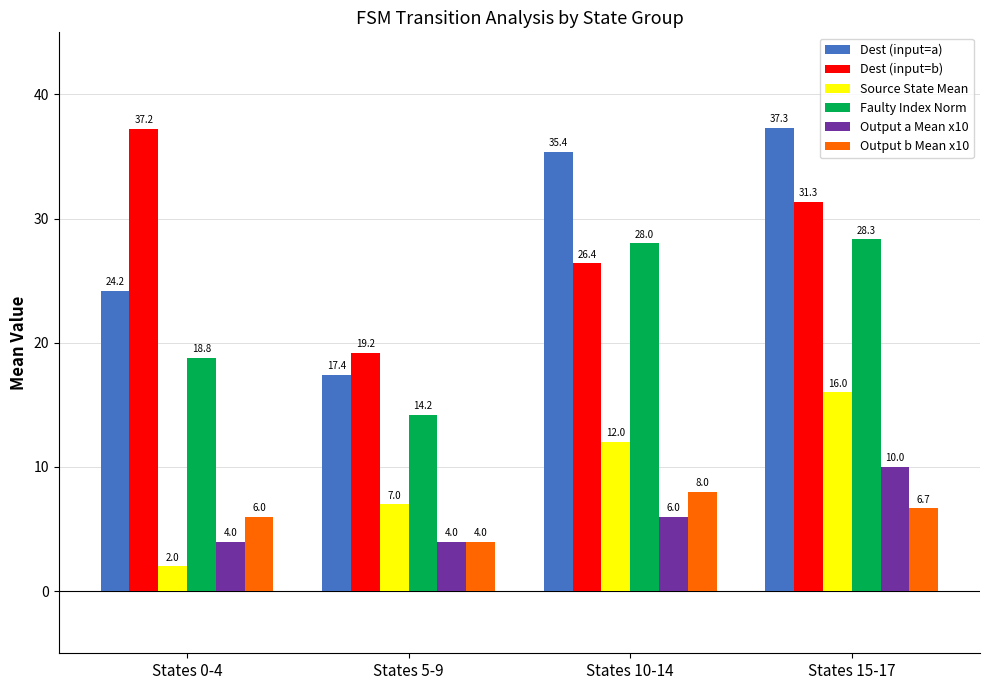

What is the label of the 4th bar from the right?

States 0-4